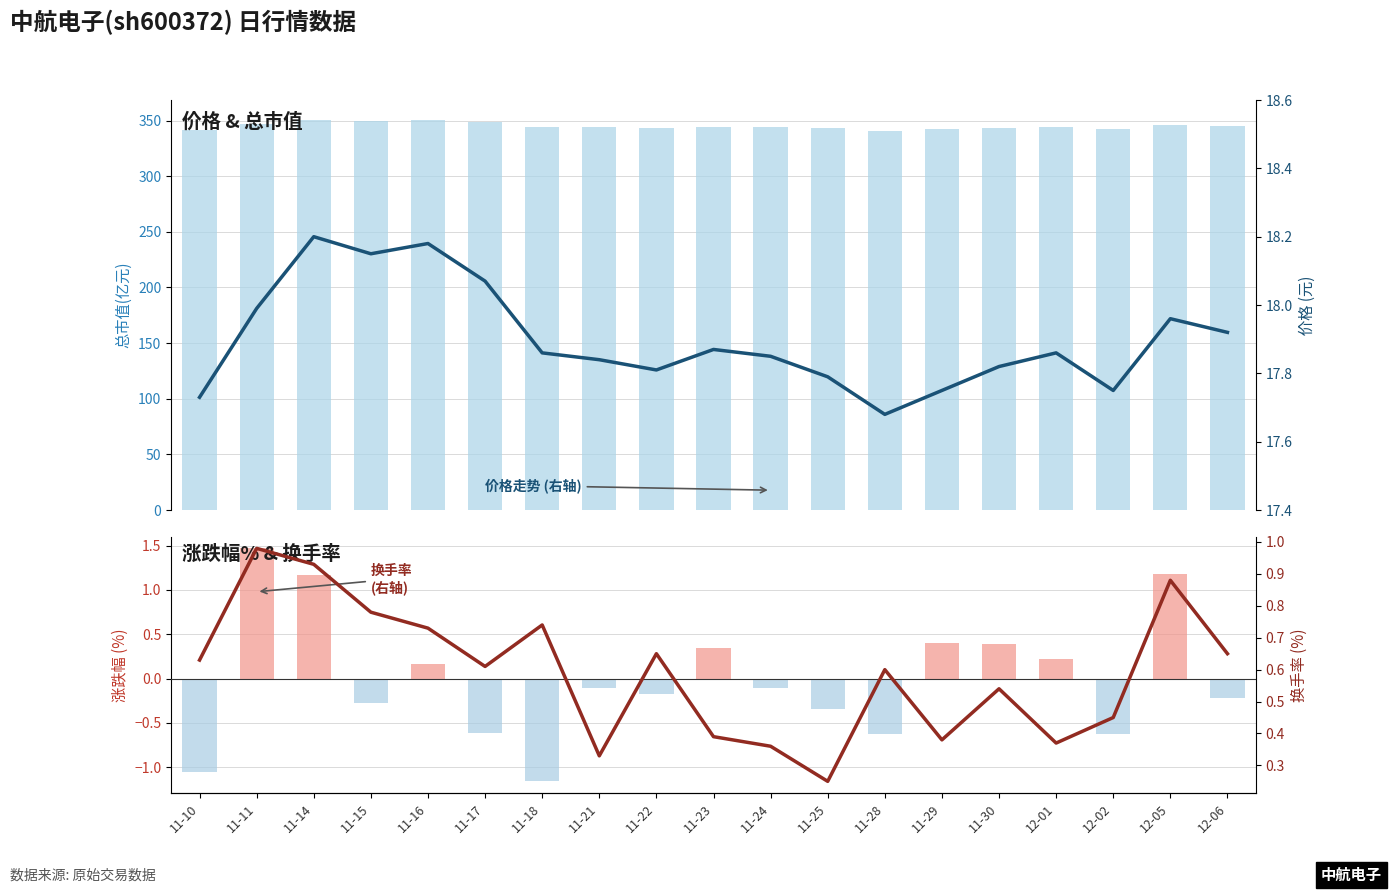

What is the minimum value for 价格?

17.7